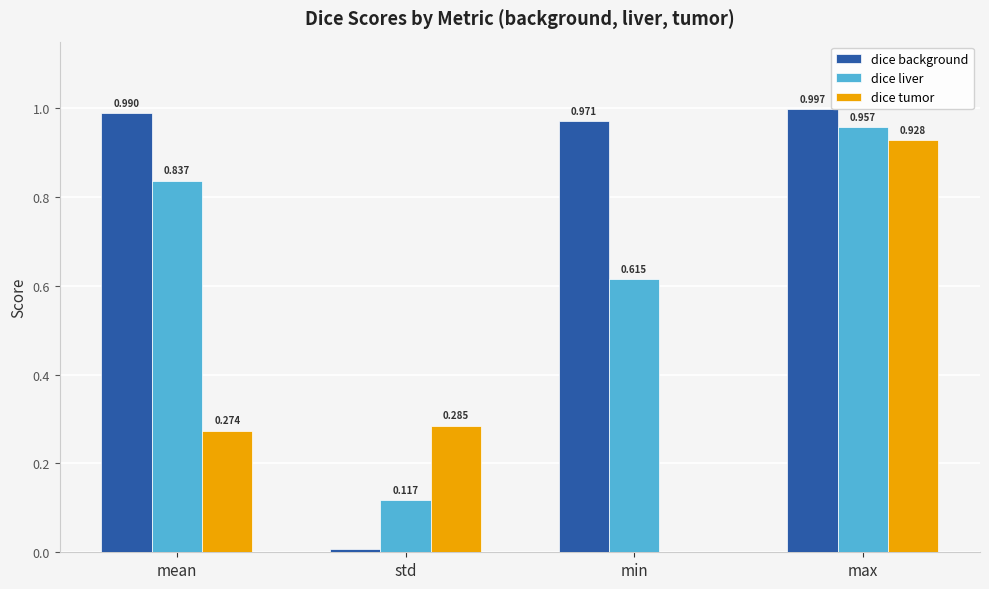

Is the value of dice tumor at min greater than the value of dice liver at min?

No